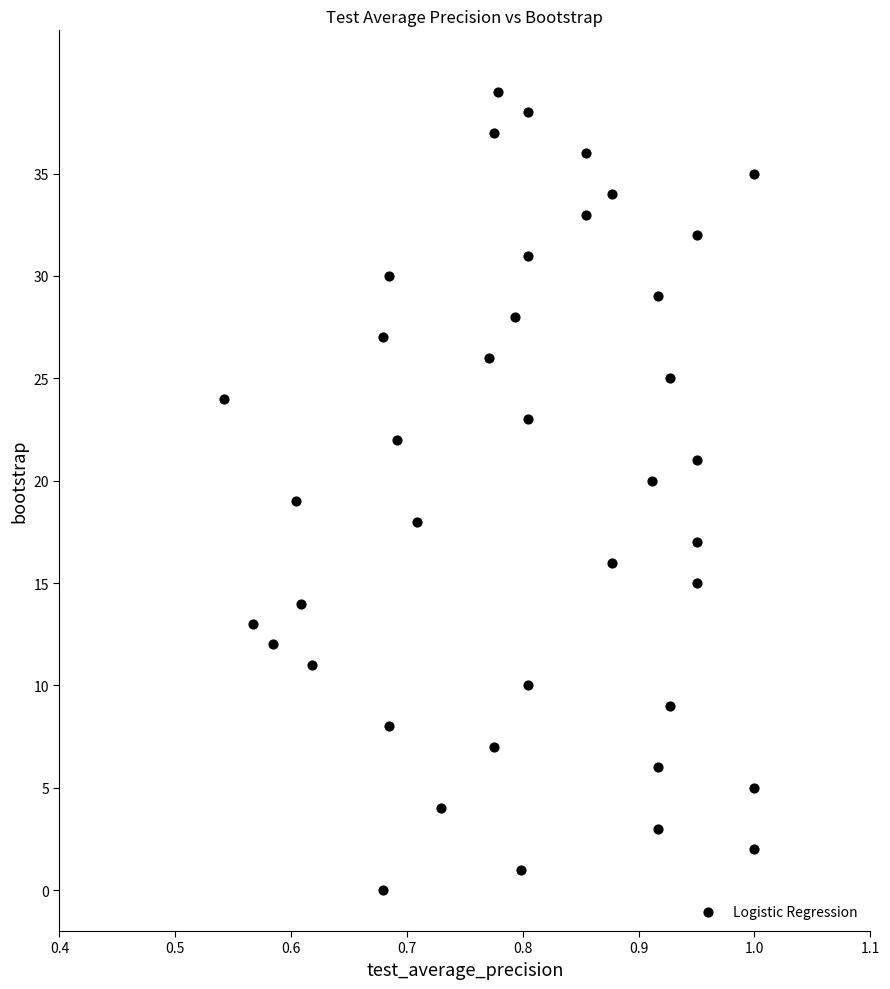

What is the range of Y values (max minus min)?

39